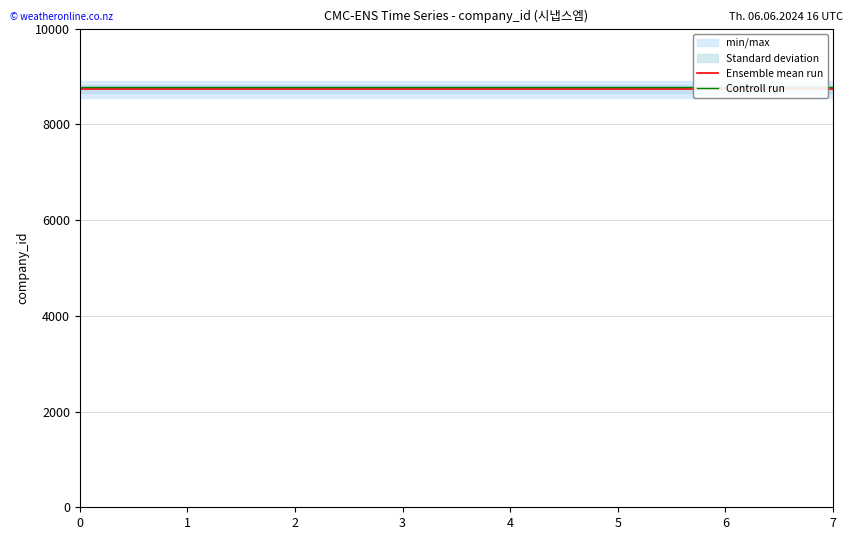

Reading right to left, list all the values displayed in this chart.

Ensemble mean run: 7=8735.0	6=8735.0	5=8735.0	4=8735.0	3=8735.0	2=8735.0	1=8735.0	0=8735.0
Controll run: 7=8778.7	6=8778.7	5=8778.7	4=8778.7	3=8778.7	2=8778.7	1=8778.7	0=8778.7